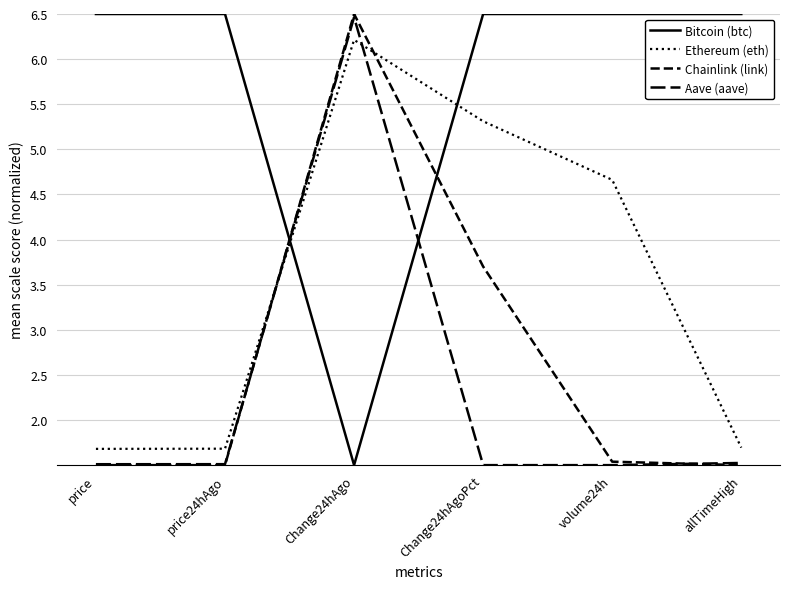

Reading left to right, extract all data points from this chart.

Bitcoin (btc): 6.5	6.5	1.5	6.5	6.5	6.5
Ethereum (eth): 1.7	1.7	6.2	5.3	4.7	1.7
Chainlink (link): 1.5	1.5	6.5	3.7	1.5	1.5
Aave (aave): 1.5	1.5	6.5	1.5	1.5	1.5